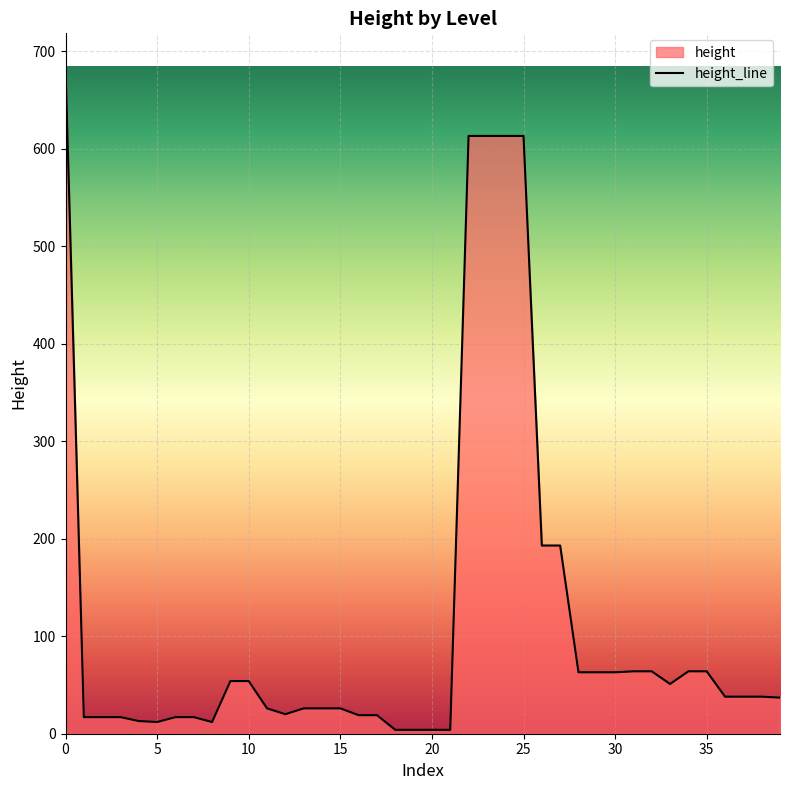

Does the chart display data point markers on the line(s)?

No